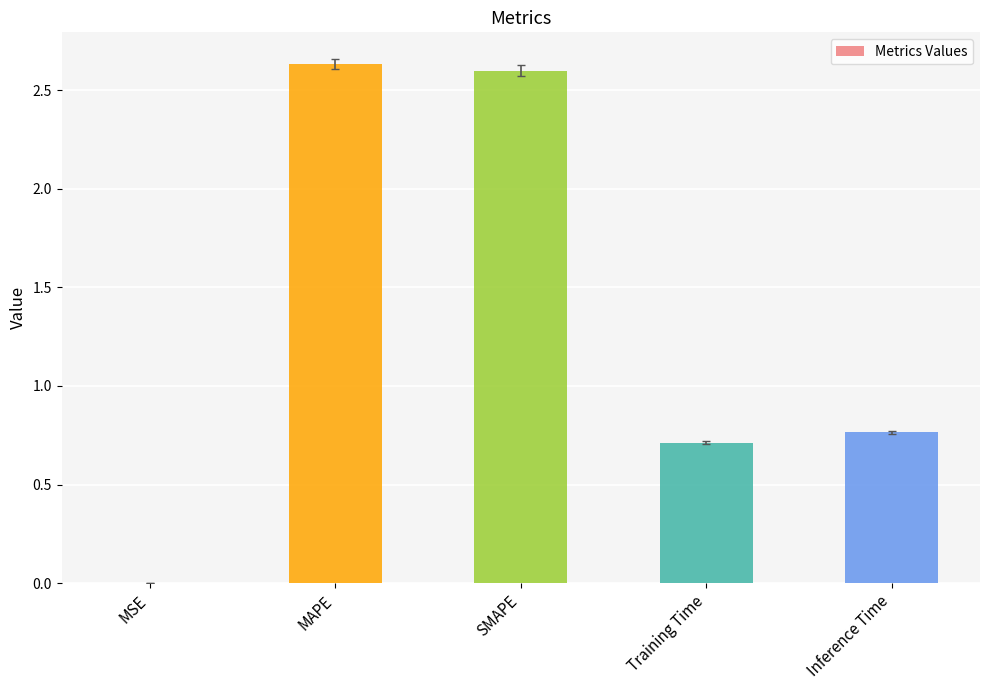

The chart shows a value of 0.2 at Training Time. True or false?

False